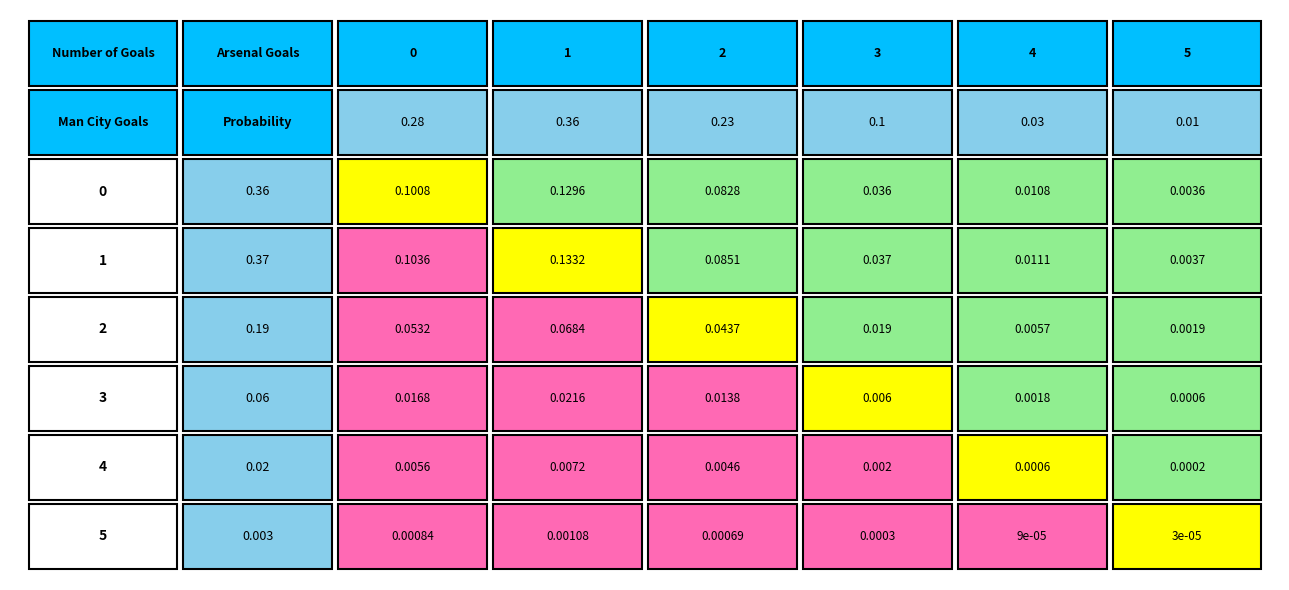

Between 3 and 5, which series saw the biggest shift?

1